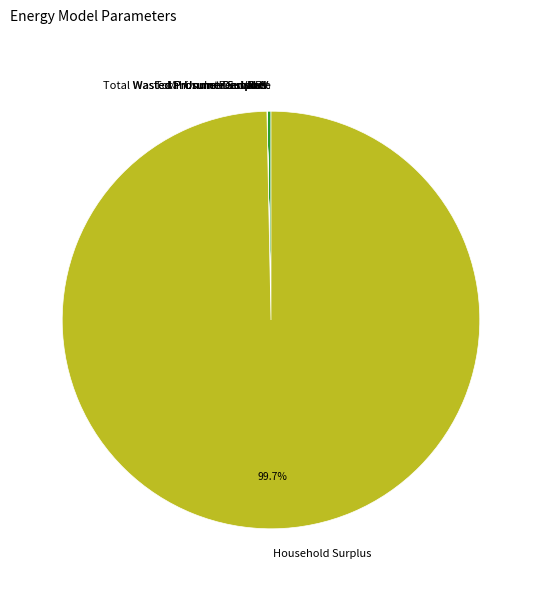

What percentage is NOT represented by Household Surplus?

0.3%